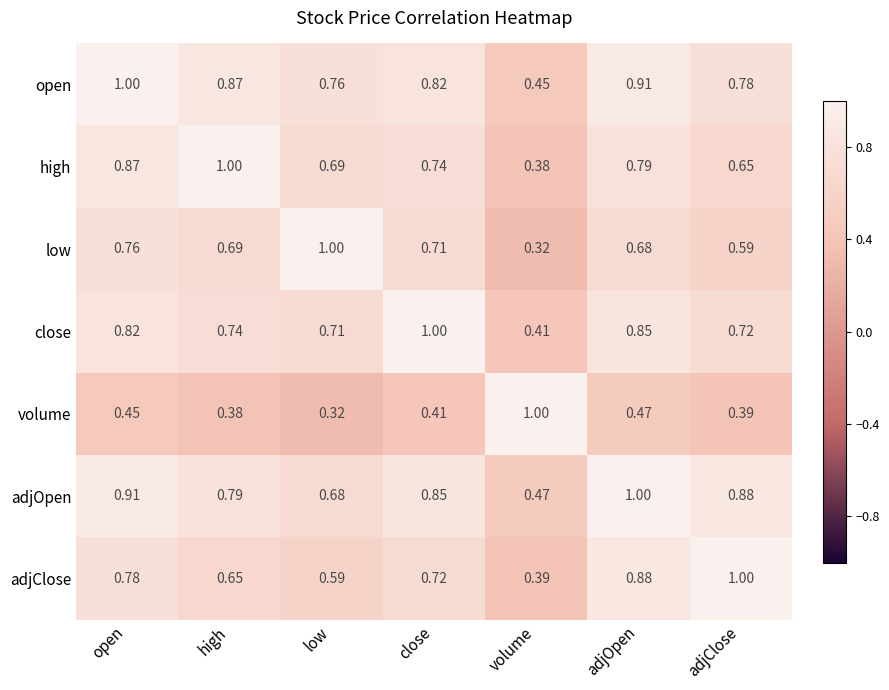

At which label is adjClose closest to 0?

volume